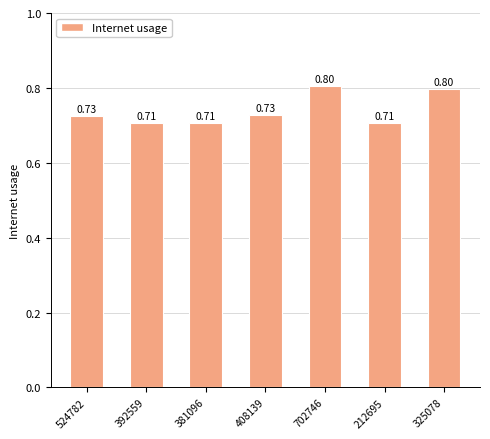

Which has a higher value, 381096 or 325078?

325078